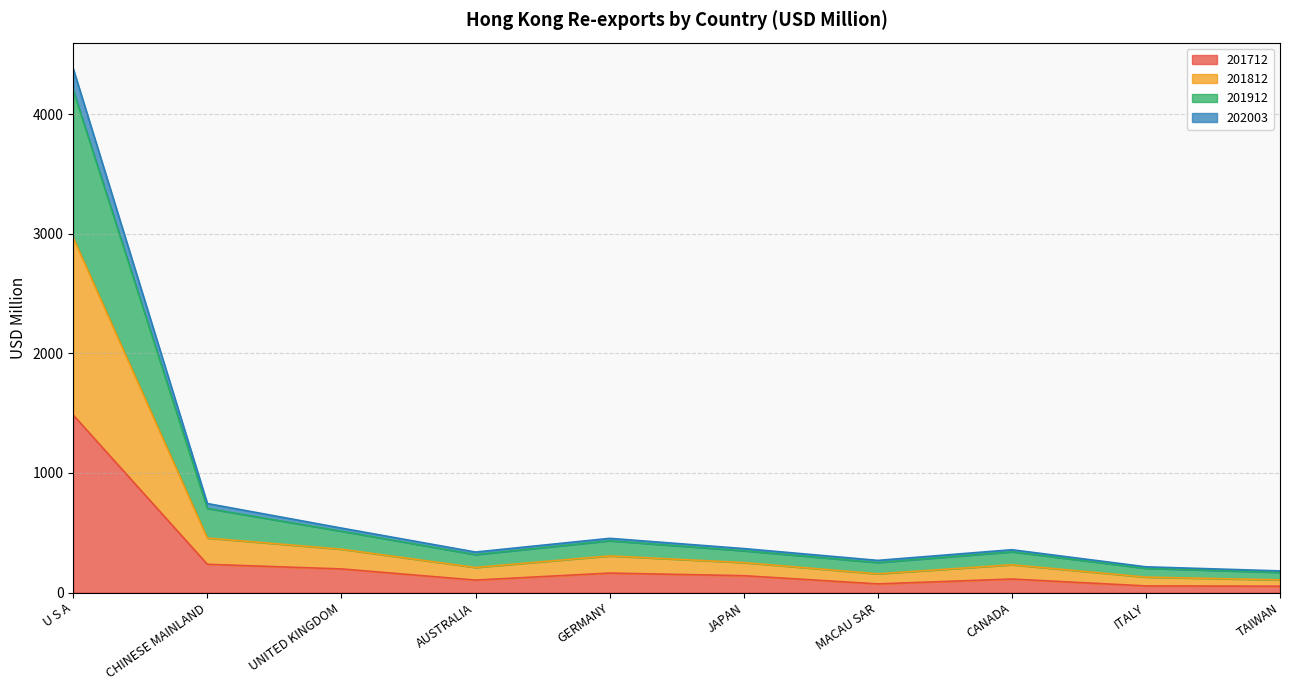

Count the number of categories in the chart.

10